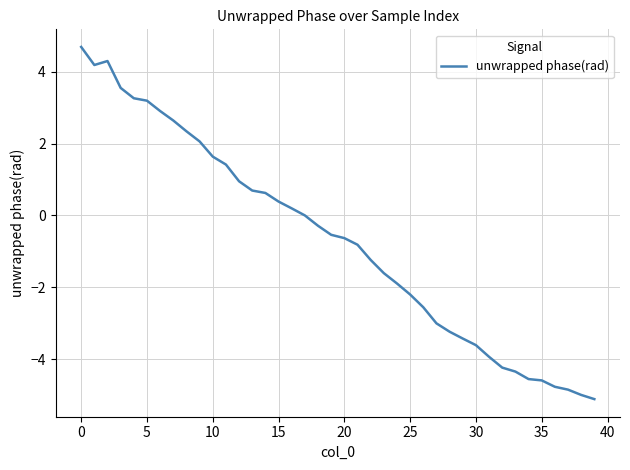

What is the smallest value displayed?

-5.1